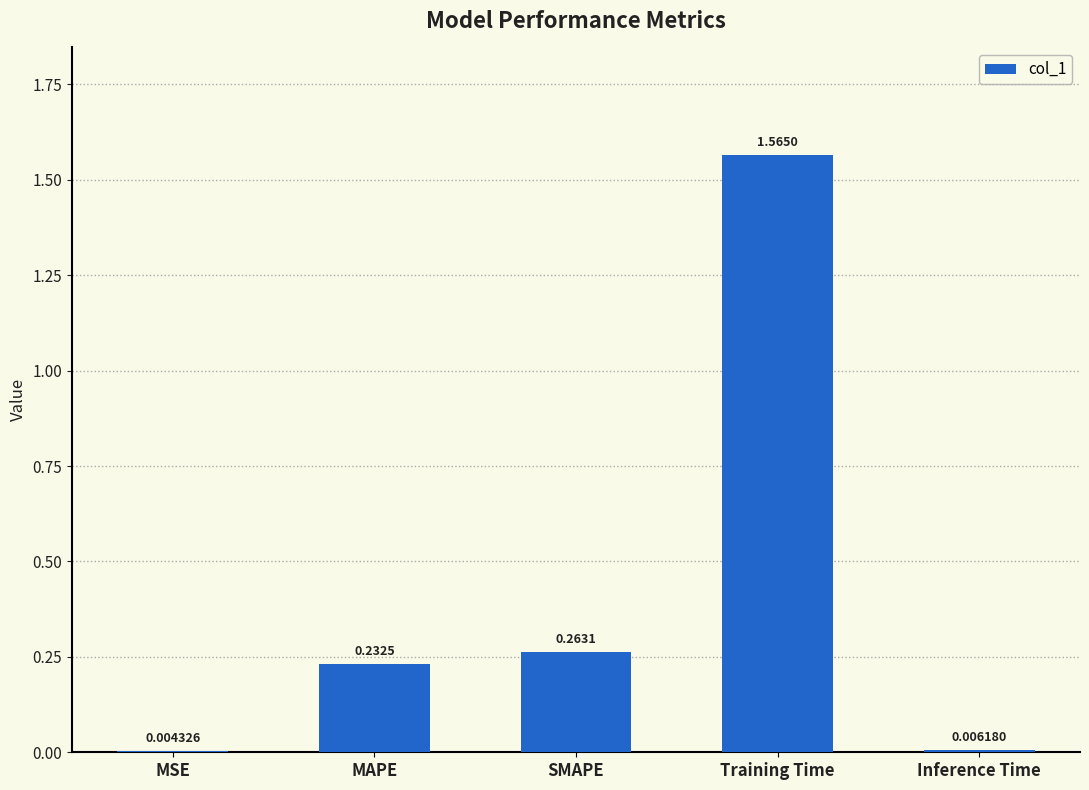

What is the sum of all values?

2.1